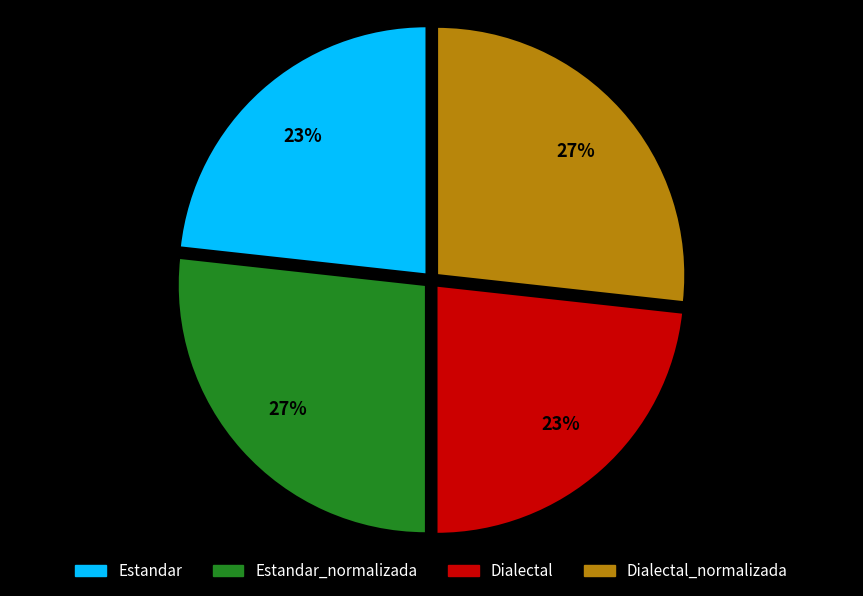

To the nearest percent, what is the average slice percentage?

25%